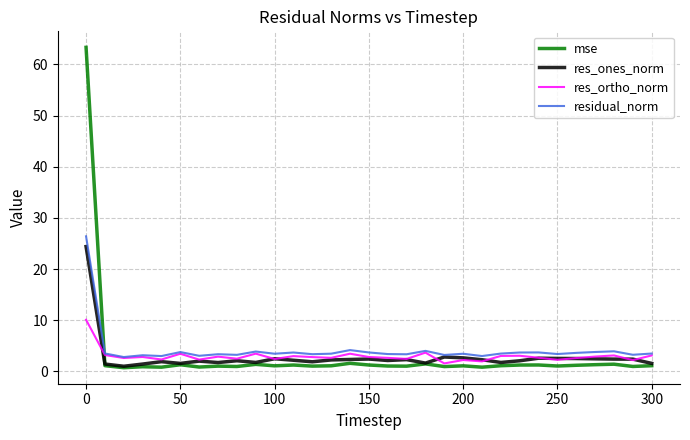

How many intersections are there between residual_norm and mse?

1